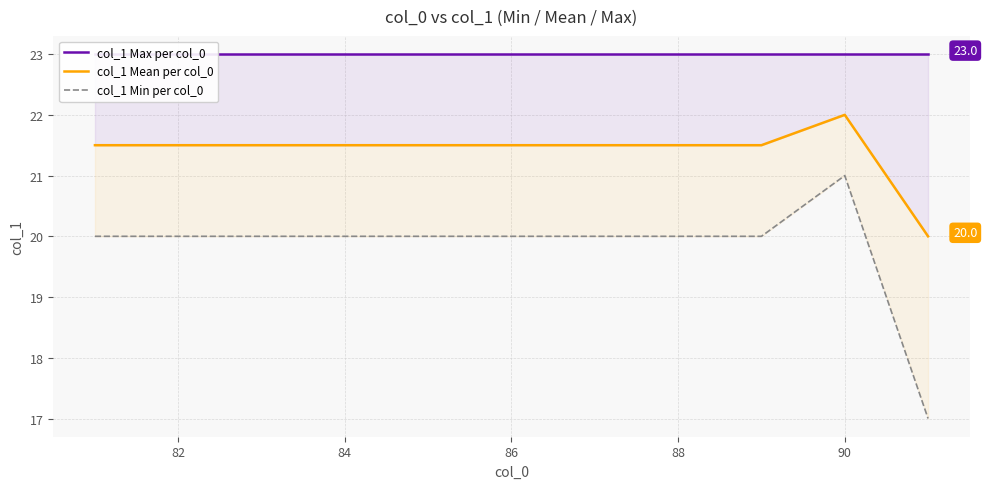

How many lines are shown in the chart?

3